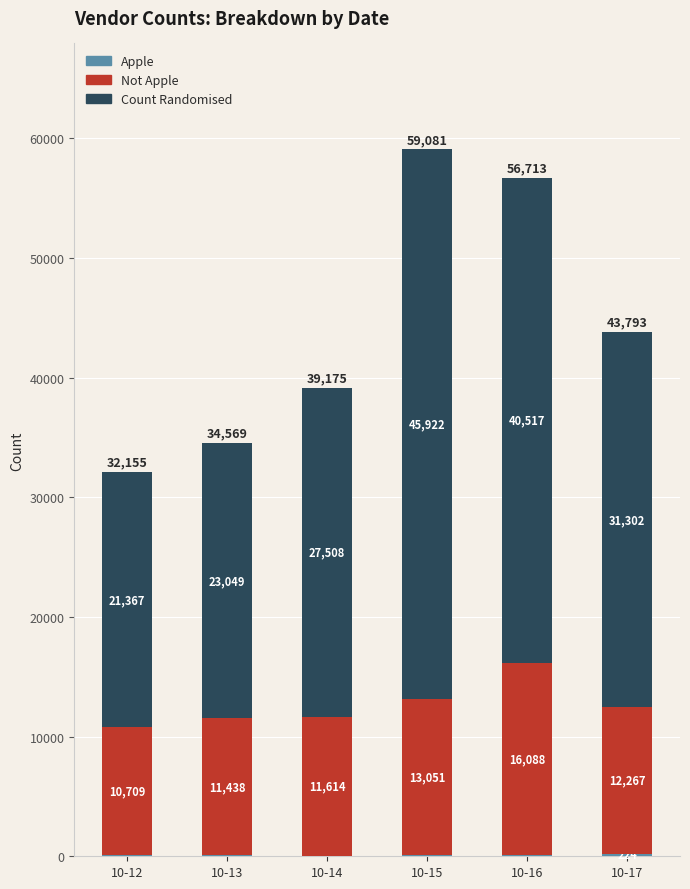

What is the total value across all series at 10-16?

56713